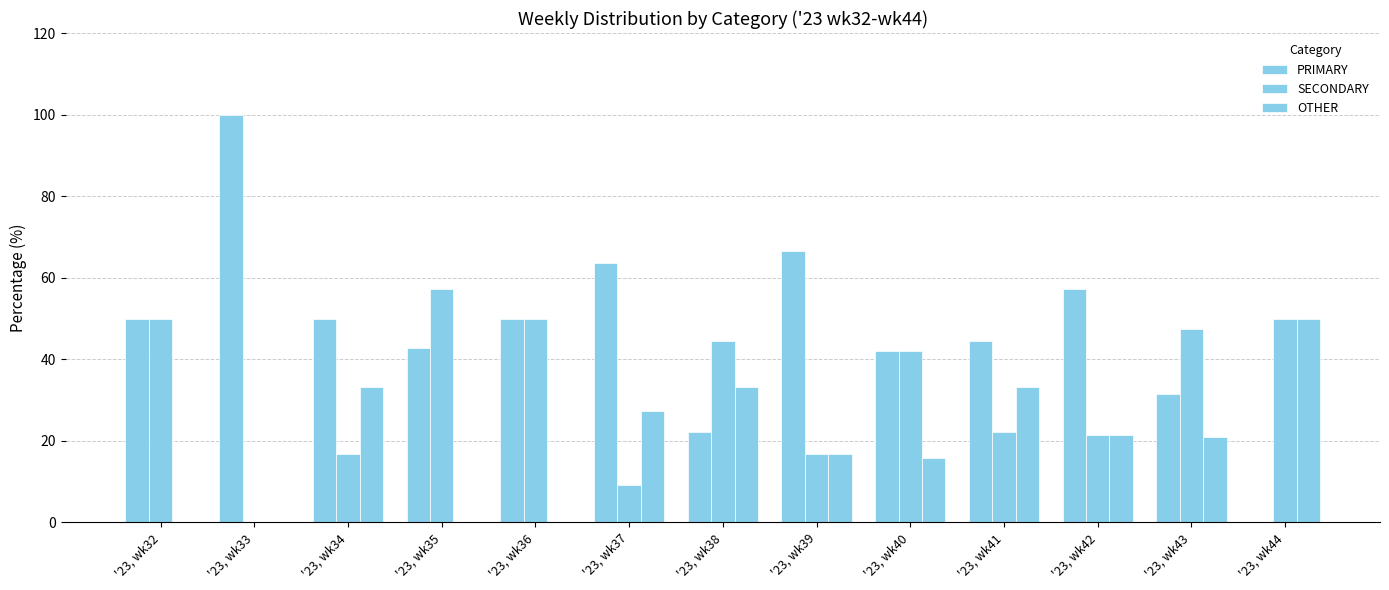

How many categories are shown in the chart?

13